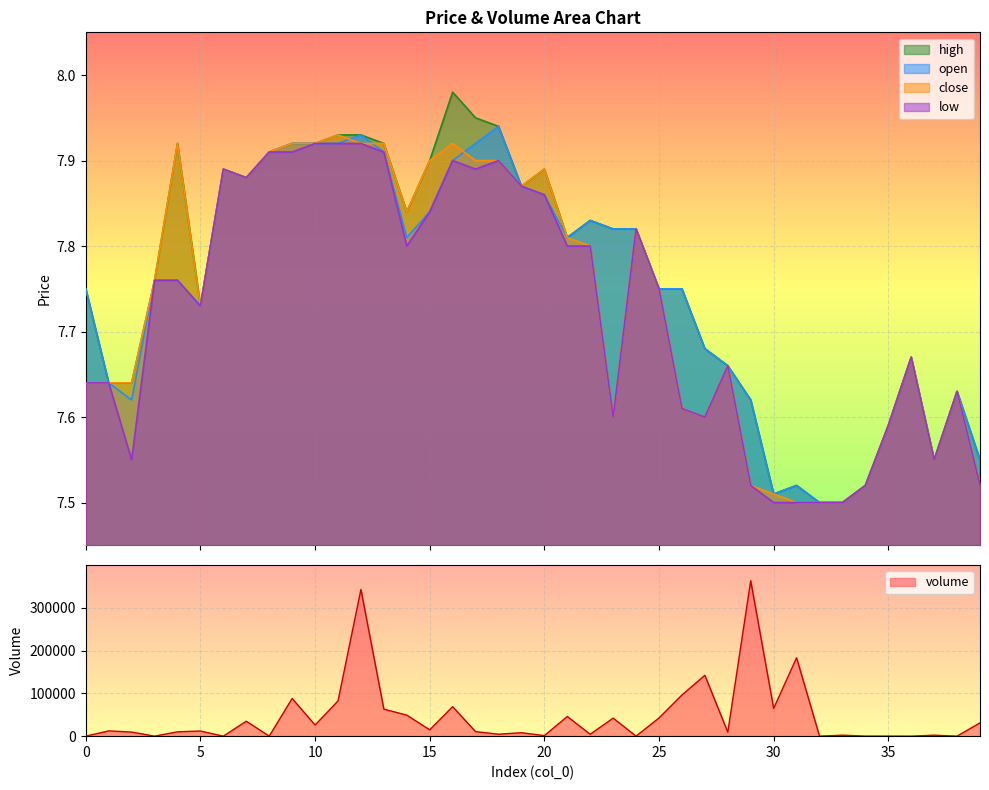

Reading left to right, extract all data points from this chart.

volume: 20.0	12319.0	9531.0	10.0	10141.9	11971.9	10.0	34932.1	10.0	88055.0	26003.3	82197.1	342792.9	63131.3	49150.5	14806.9	68891.2	10587.3	4584.2	8052.4	1235.2	45945.1	4442.9	42117.4	10.0	42461.2	96187.8	142169.1	9313.7	363304.6	64948.1	183175.4	51.6	2222.5	150.0	123.5	10.0	2232.5	10.0	31077.6
open: 7.8	7.6	7.6	7.8	7.8	7.7	7.9	7.9	7.9	7.9	7.9	7.9	7.9	7.9	7.8	7.8	7.9	7.9	7.9	7.9	7.9	7.8	7.8	7.8	7.8	7.8	7.8	7.7	7.7	7.6	7.5	7.5	7.5	7.5	7.5	7.6	7.7	7.5	7.6	7.5
high: 7.8	7.6	7.6	7.8	7.9	7.7	7.9	7.9	7.9	7.9	7.9	7.9	7.9	7.9	7.8	7.9	8.0	8.0	7.9	7.9	7.9	7.8	7.8	7.8	7.8	7.8	7.8	7.7	7.7	7.6	7.5	7.5	7.5	7.5	7.5	7.6	7.7	7.5	7.6	7.5
close: 7.6	7.6	7.6	7.8	7.9	7.7	7.9	7.9	7.9	7.9	7.9	7.9	7.9	7.9	7.8	7.9	7.9	7.9	7.9	7.9	7.9	7.8	7.8	7.6	7.8	7.8	7.6	7.6	7.7	7.5	7.5	7.5	7.5	7.5	7.5	7.6	7.7	7.5	7.6	7.5
low: 7.6	7.6	7.5	7.8	7.8	7.7	7.9	7.9	7.9	7.9	7.9	7.9	7.9	7.9	7.8	7.8	7.9	7.9	7.9	7.9	7.9	7.8	7.8	7.6	7.8	7.8	7.6	7.6	7.7	7.5	7.5	7.5	7.5	7.5	7.5	7.6	7.7	7.5	7.6	7.5